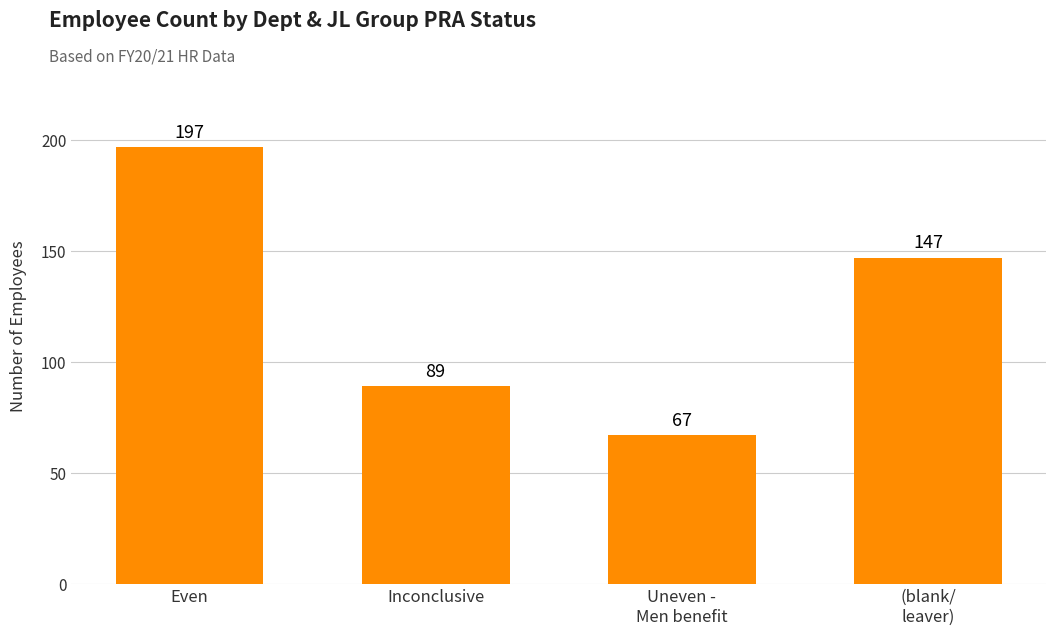

Is it true that the value at Inconclusive is 89?

True